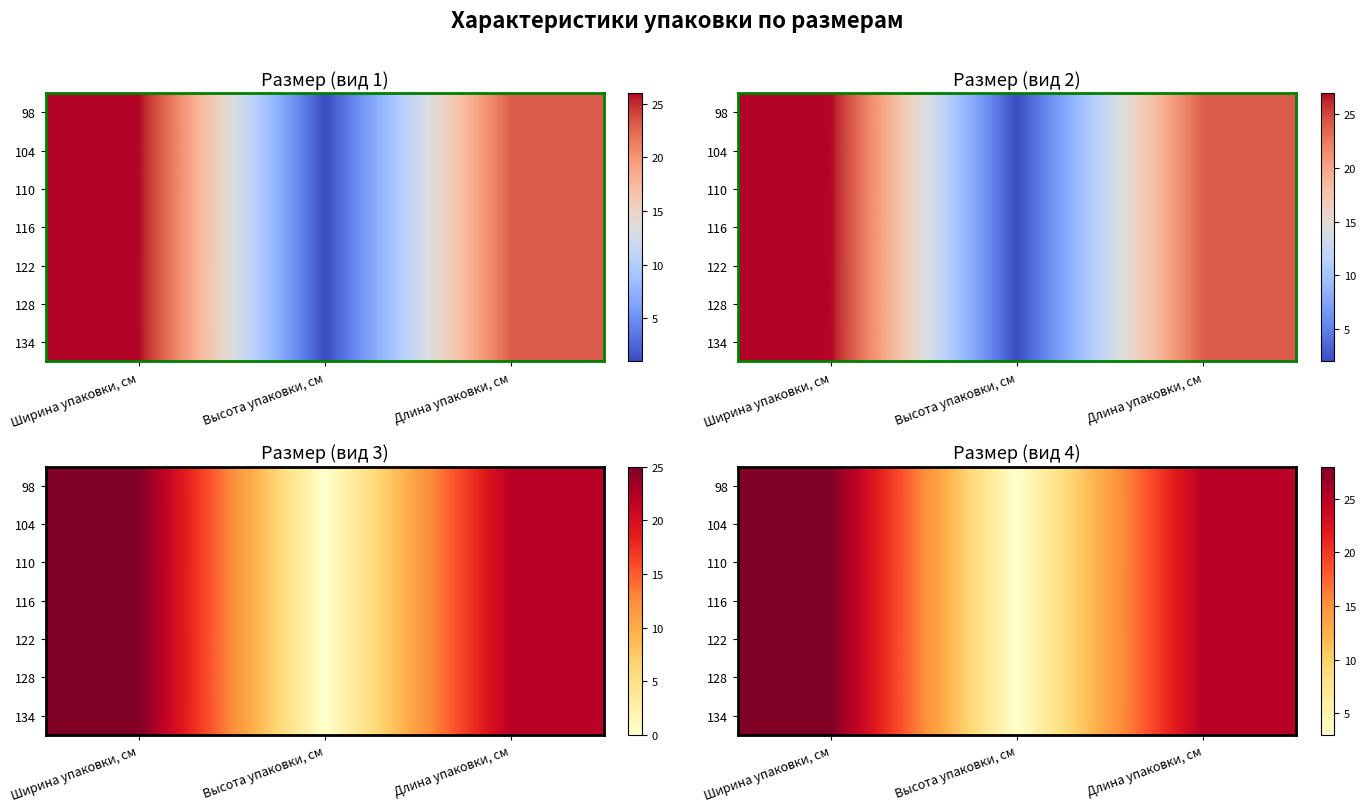

The value of 128 at Ширина упаковки, см is 28. True or false?

True